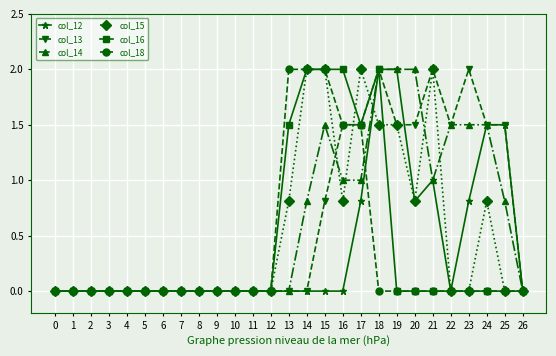

At which category is the sum across all series the highest?

18